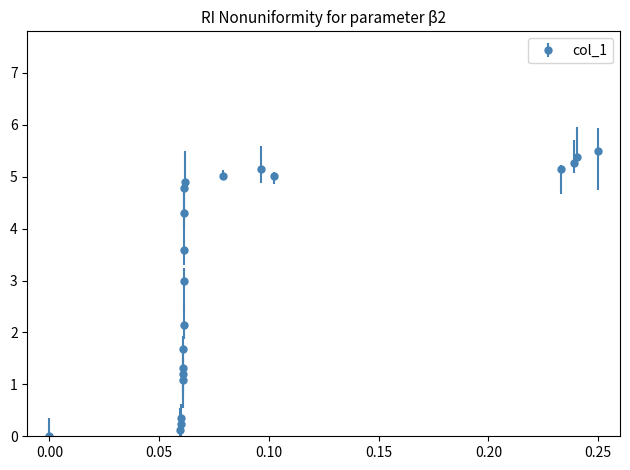

What is the value of the 12th point from the left?

4.3